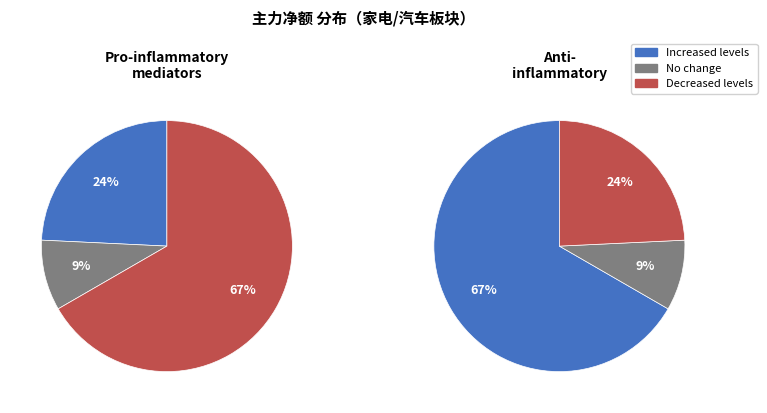

Is there any slice that represents more than half of the pie?

Yes